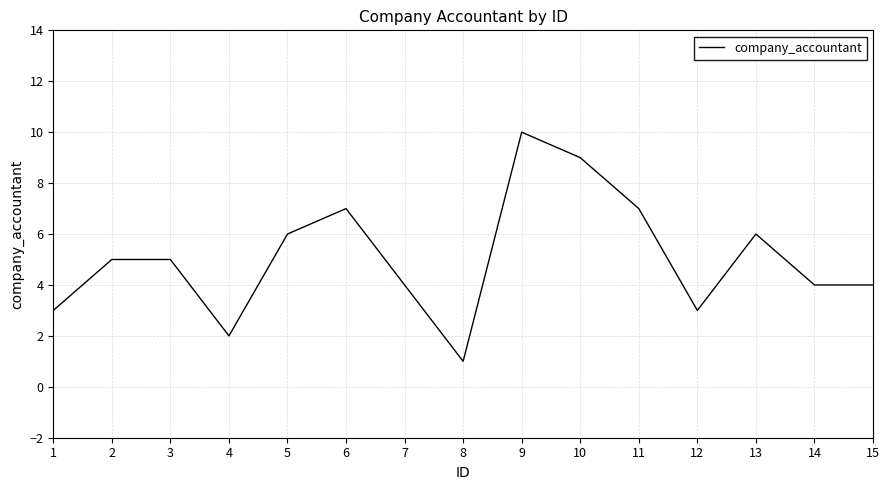

What is the change in value from 5 to 10?

+3